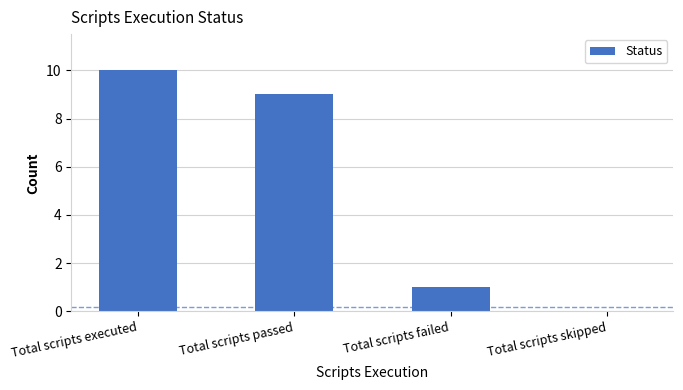

How many series are shown in this chart?

1